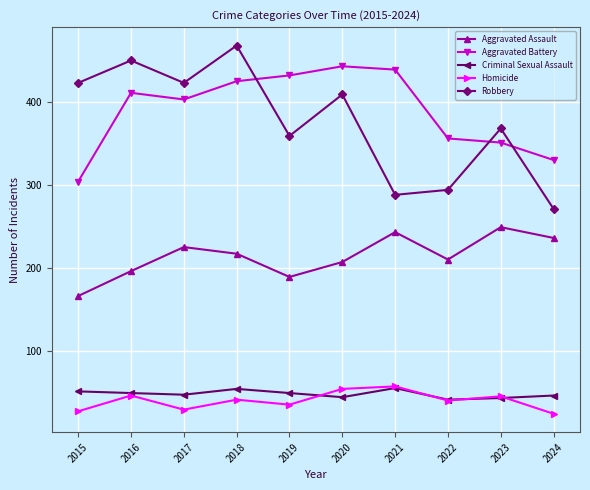

True or false: Homicide and Aggravated Battery cross at least once.

False